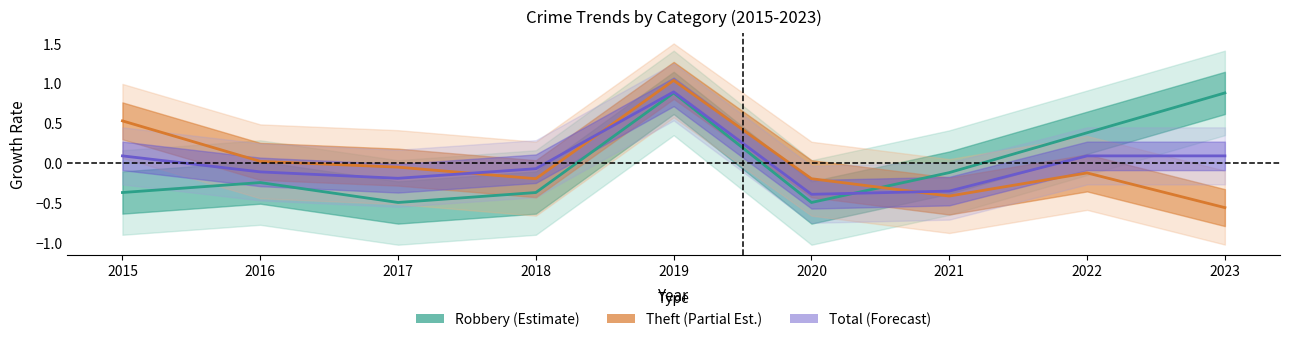

Rank the series by their maximum value, from highest to lowest.

Theft (Partial Est.), Total (Forecast), Robbery (Estimate)